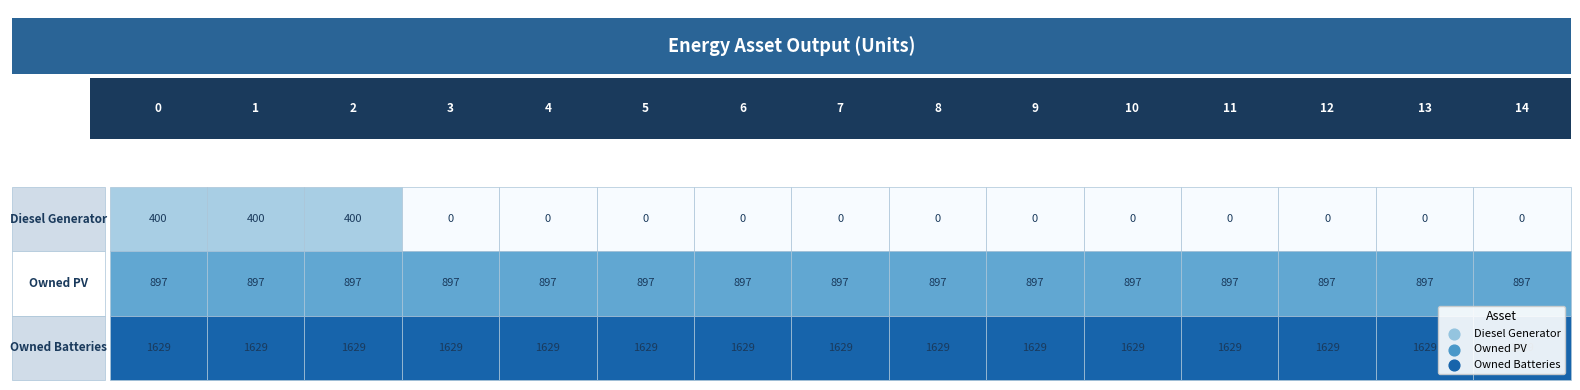

Which series has the largest total across all categories?

Owned Batteries